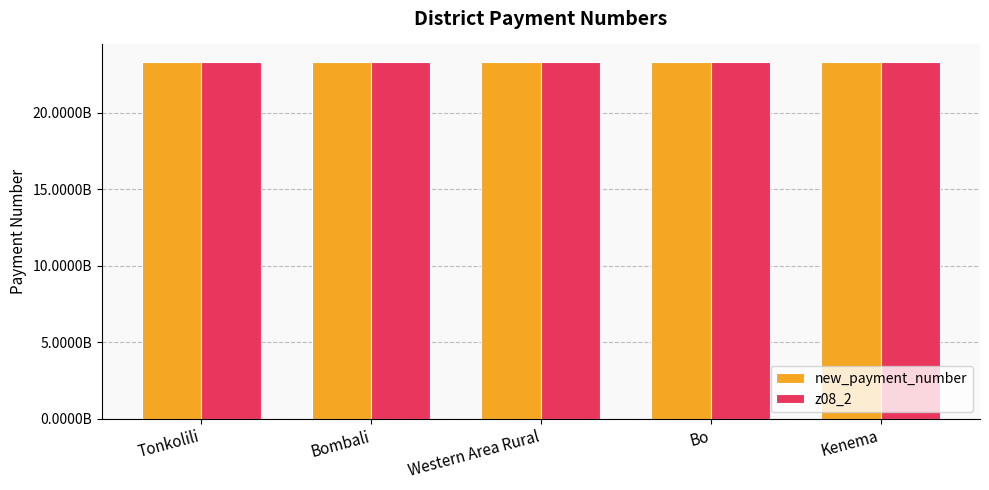

What is the difference between the maximum and minimum values in the new_payment_number series?

2640651.0